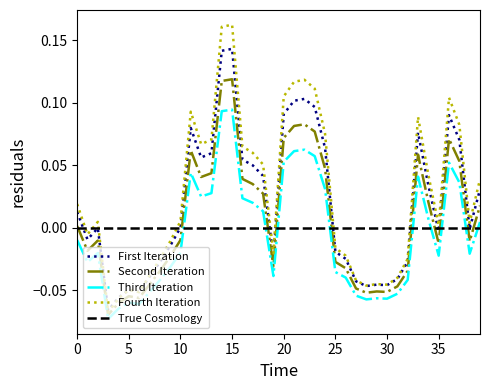

True or false: Third Iteration and First Iteration intersect in this chart.

False